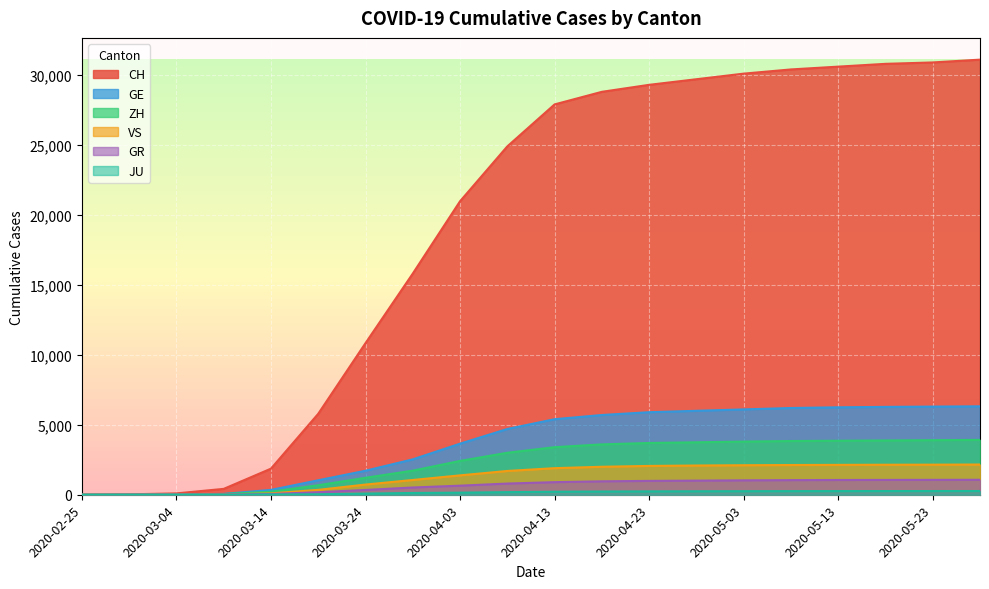

What are all the series names shown in the legend?

CH, GE, ZH, GR, VS, JU